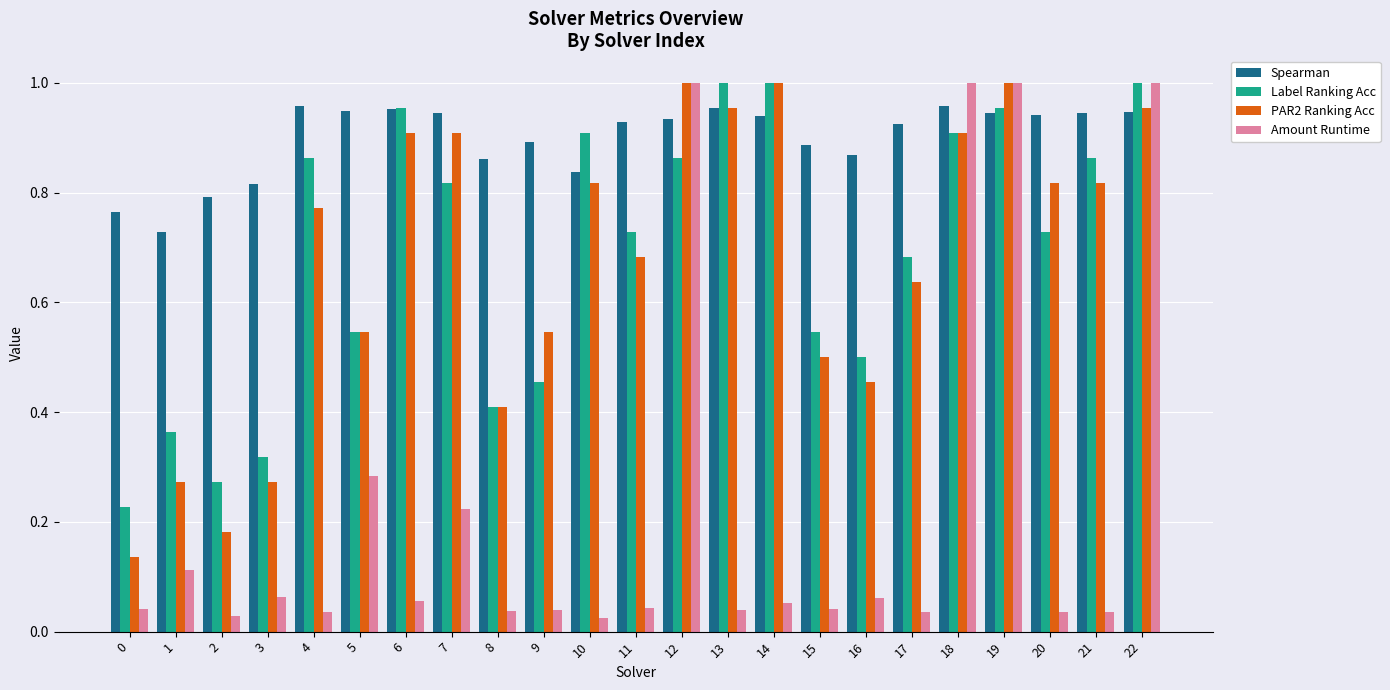

The value of Label Ranking Acc at 14 is 0.4. True or false?

False